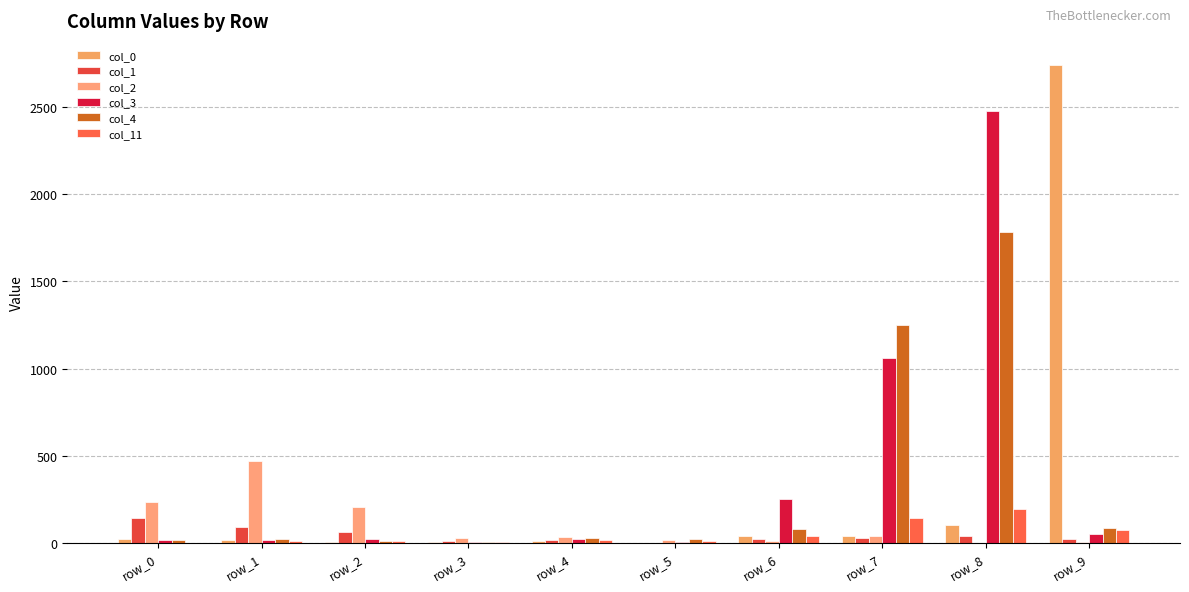

At which label is col_3 closest to 1240?

row_7